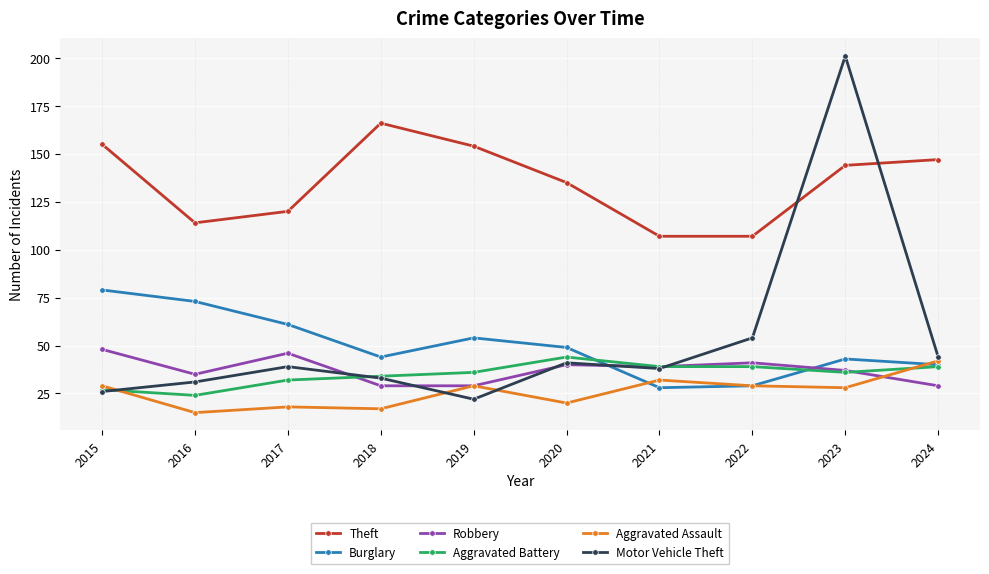

Where is Motor Vehicle Theft nearest to the value 111?

2022